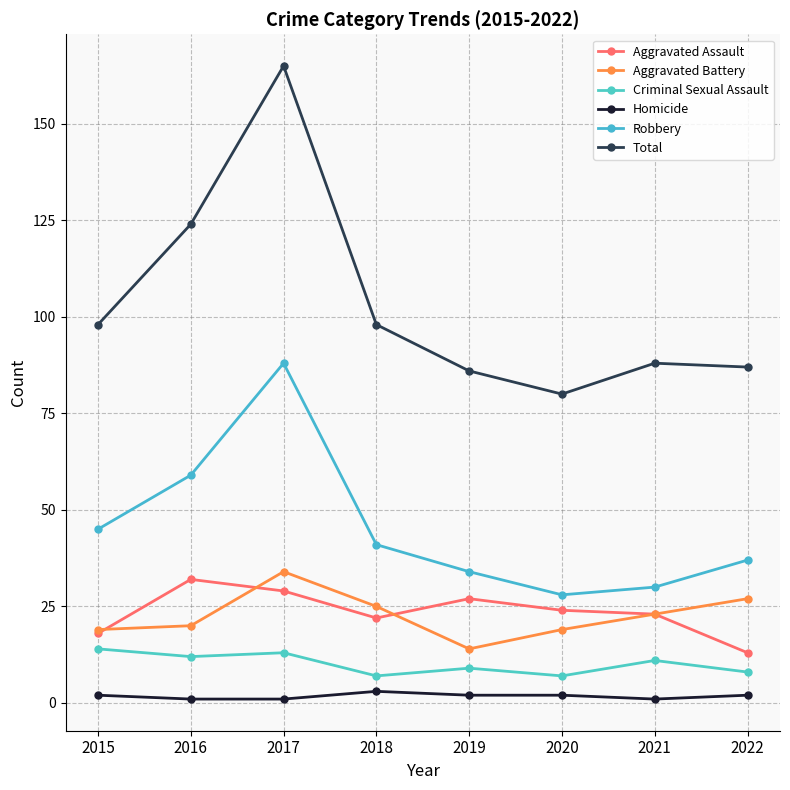

How many interior local peaks does the Robbery series have?

1